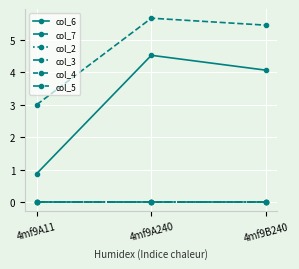

Does the chart display data point markers on the line(s)?

Yes